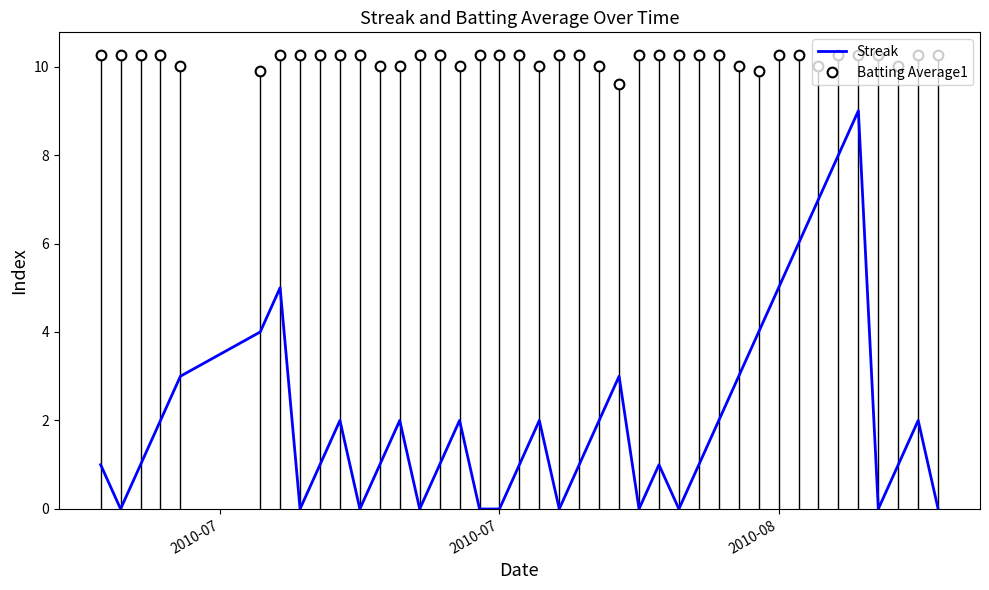

True or false: Streak and Batting Average1 cross at least once.

False